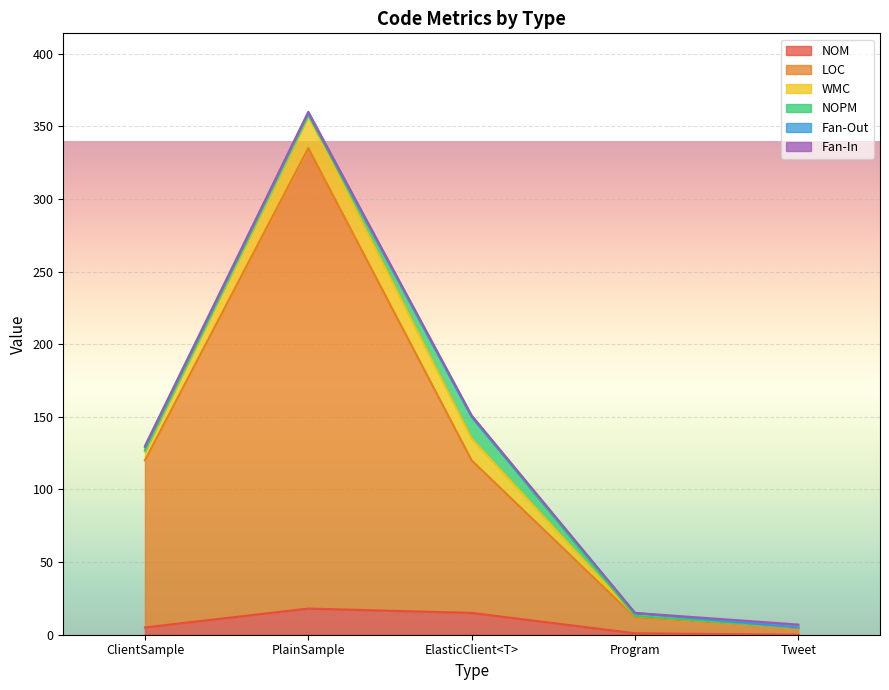

Which series changed the most between PlainSample and Tweet?

LOC